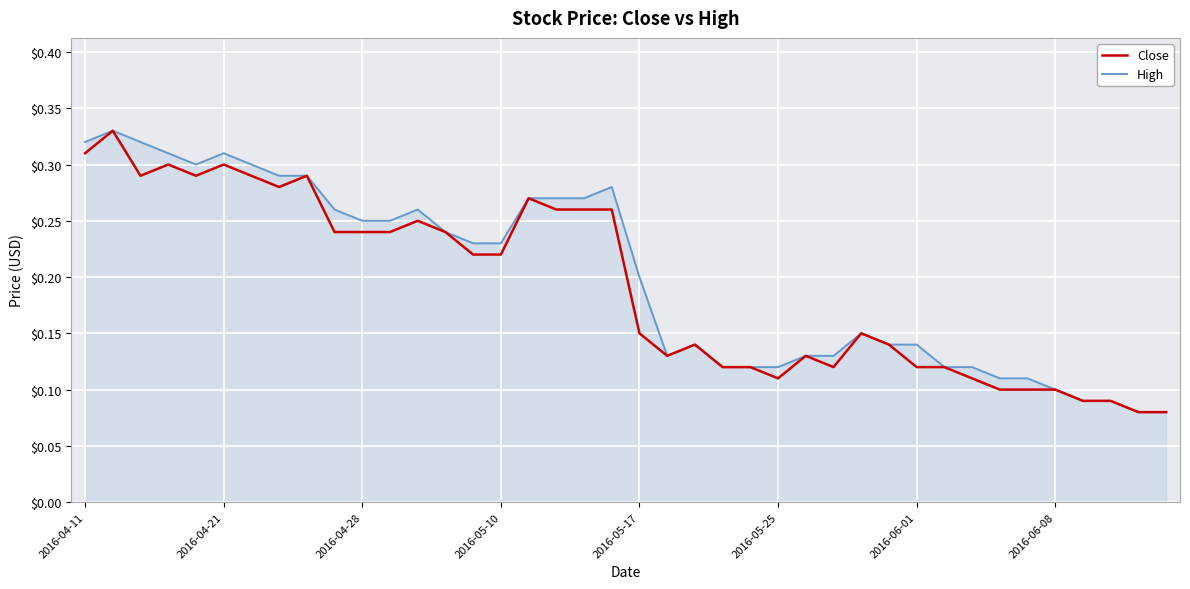

How many series are shown in this chart?

2